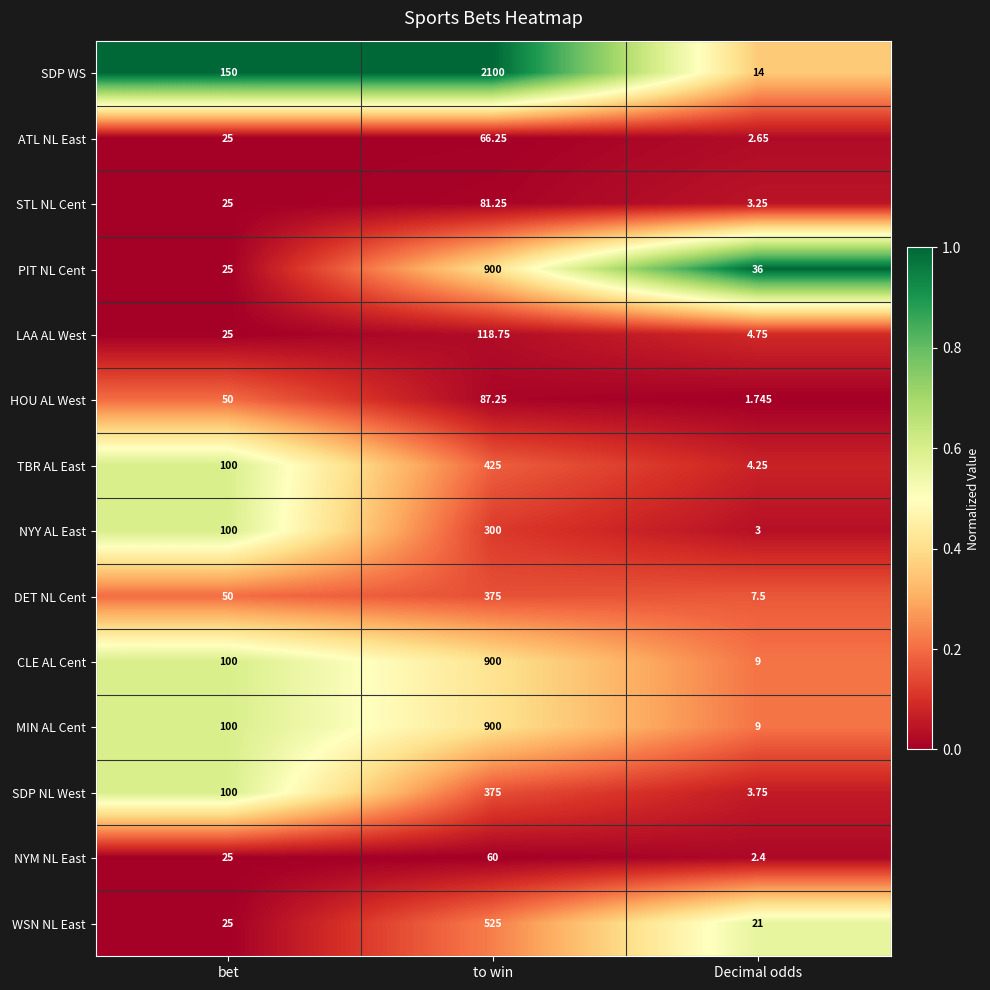

Where is NYY AL East nearest to the value 151?

bet